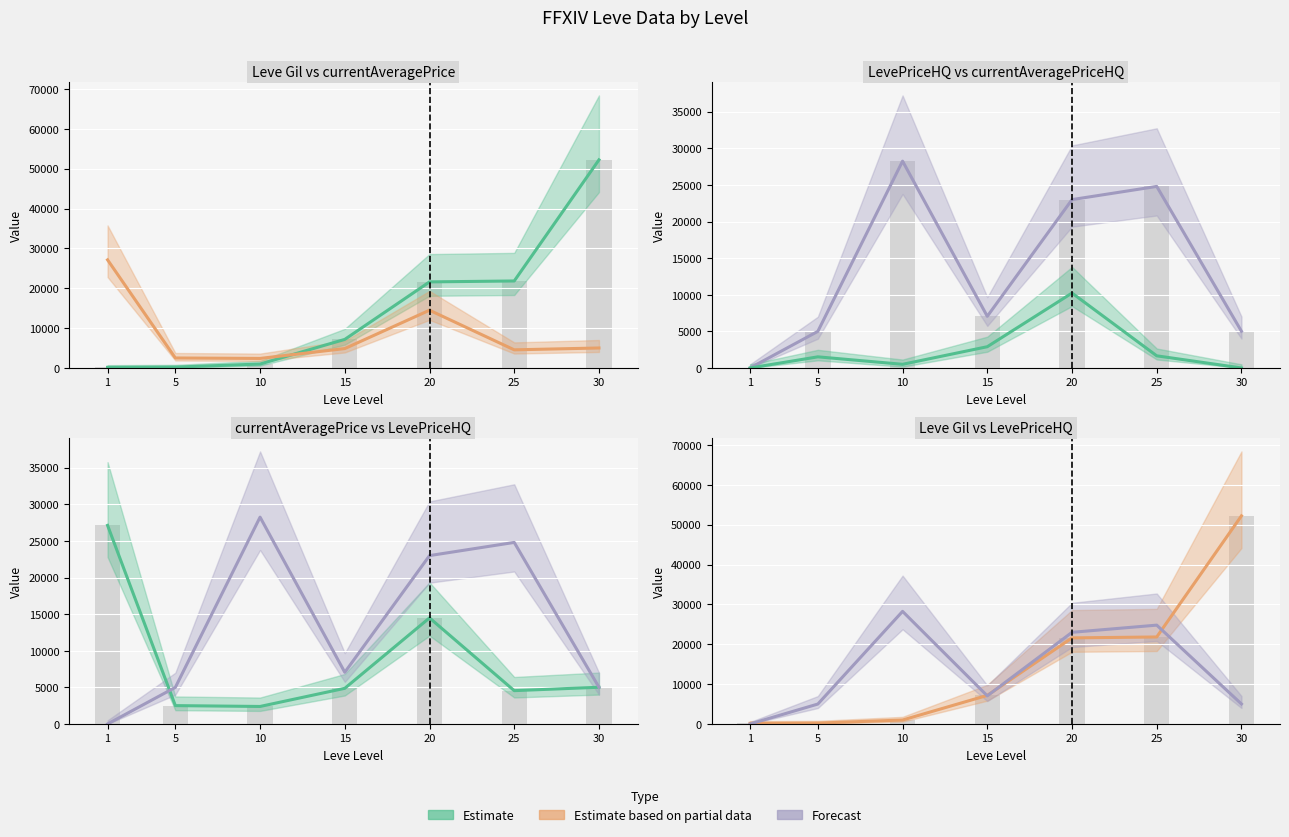

What is the average value of the currentAveragePrice series?

8708